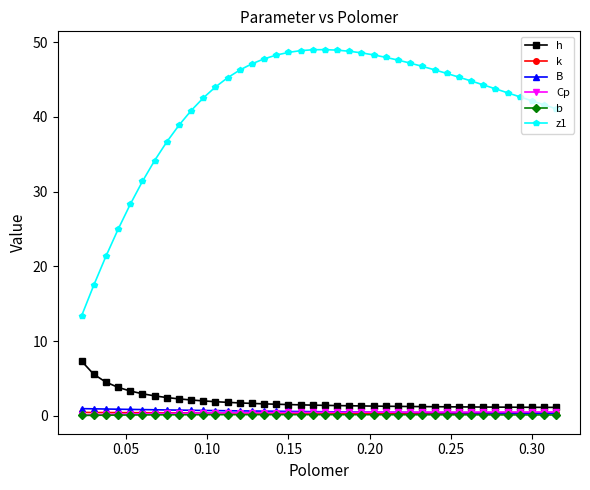

How many intersections are there between Cp and B?

1